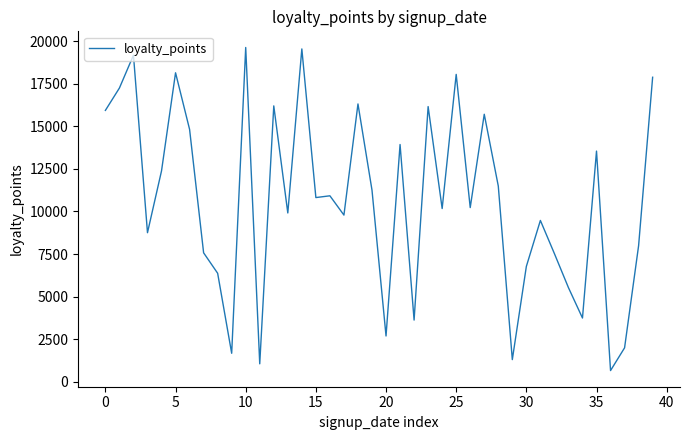

What is the greatest value displayed?

19626